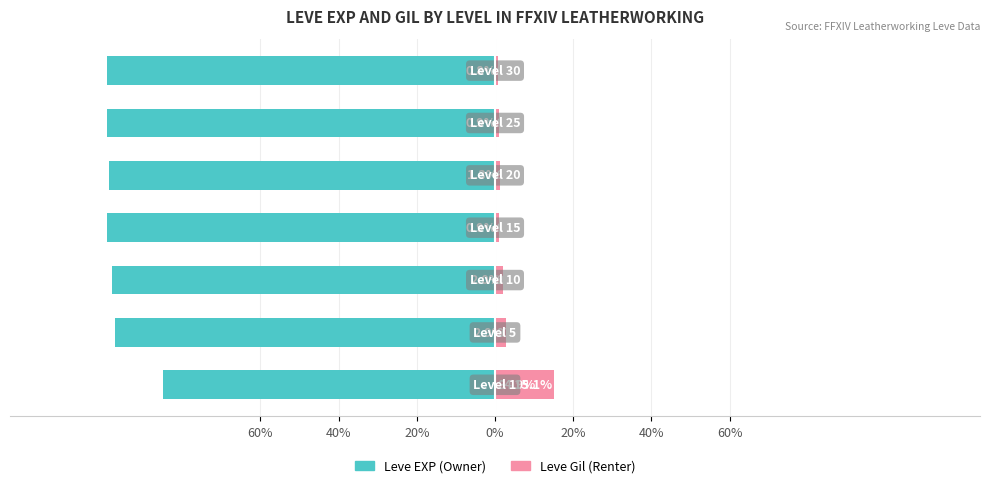

What is the minimum value shown in the chart?

-99.2